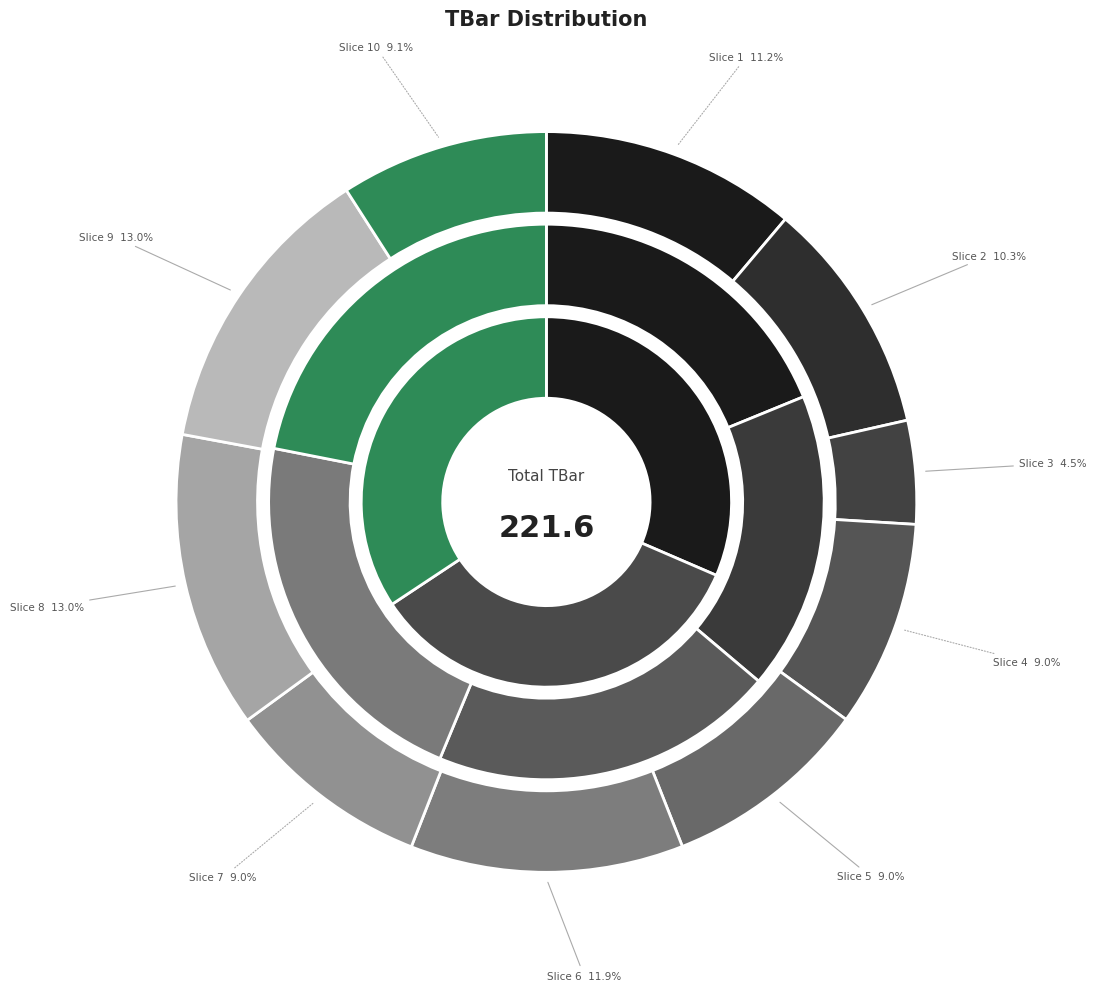

To the nearest percent, what is the average slice percentage?

10%